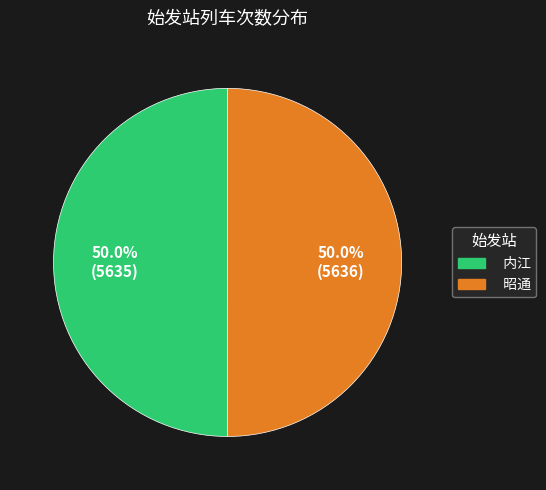

How much of the chart is everything except 昭通?

50.0%